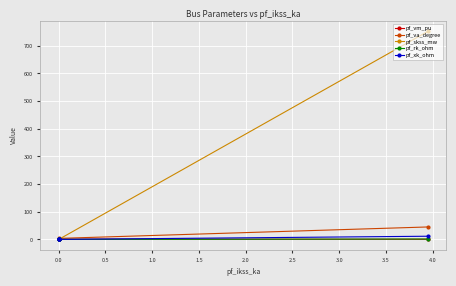

Rank the series at 0.0 from highest to lowest value.

pf_va_degree, pf_vm_pu, pf_skss_mw, pf_rk_ohm, pf_xk_ohm